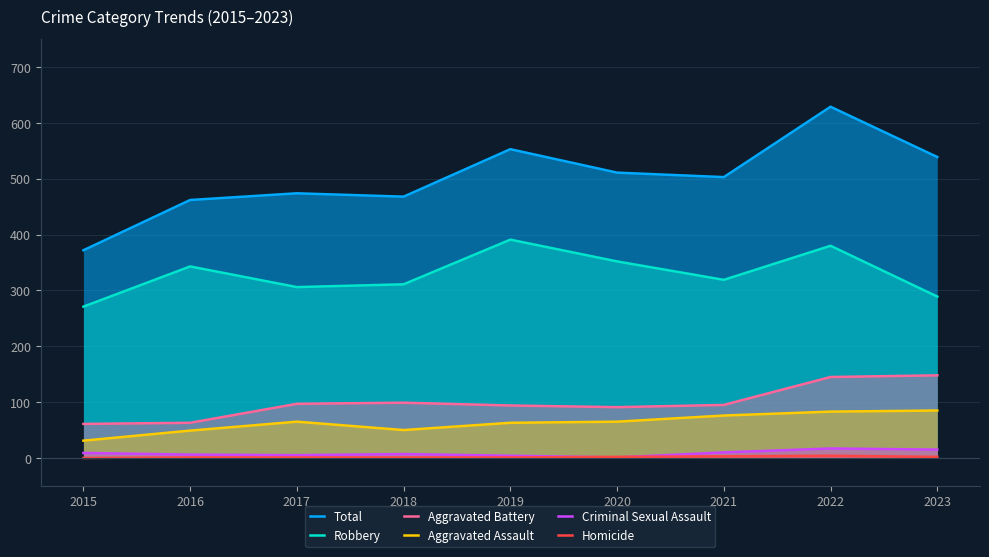

How many data points in Aggravated Assault are above 65?

3